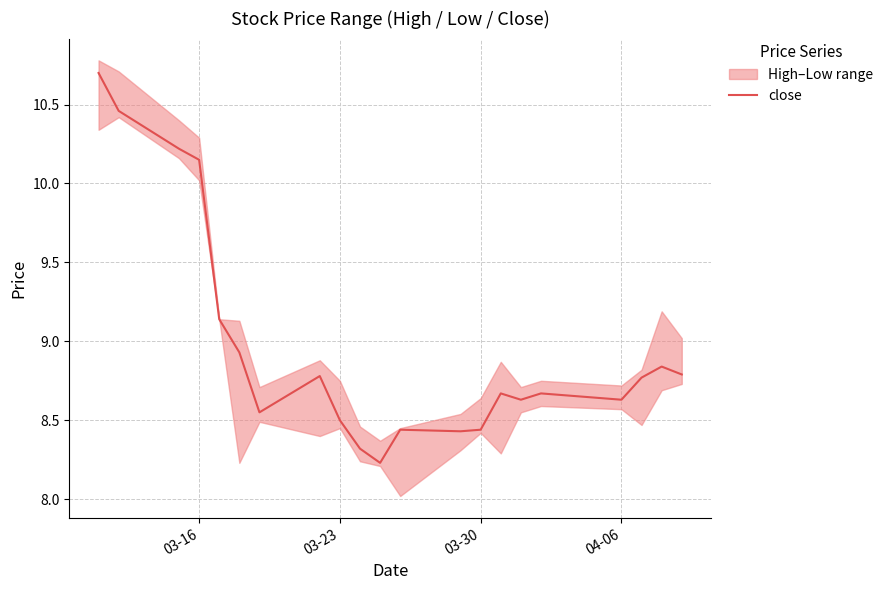

What is the highest value of the close series?

10.7